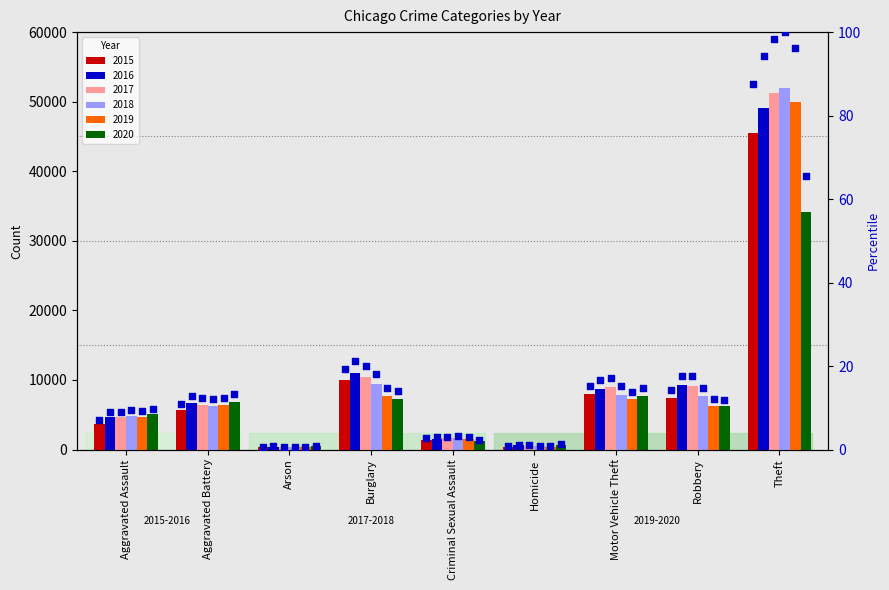

What is the change in value from Homicide to Motor Vehicle Theft?

+14.4